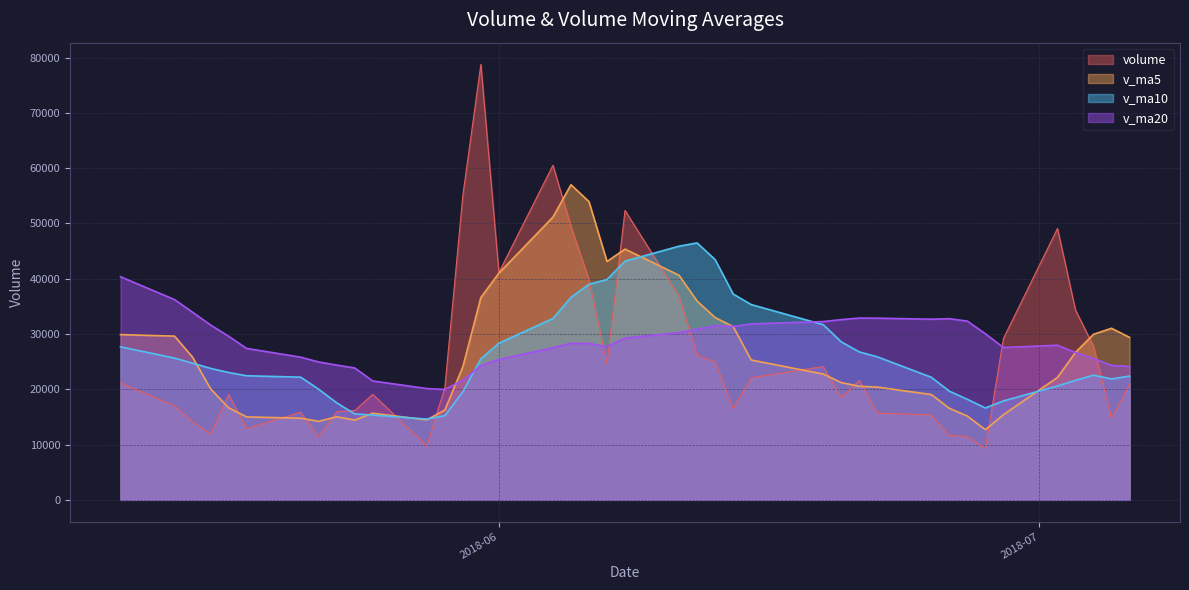

Does the chart display data point markers on the line(s)?

No